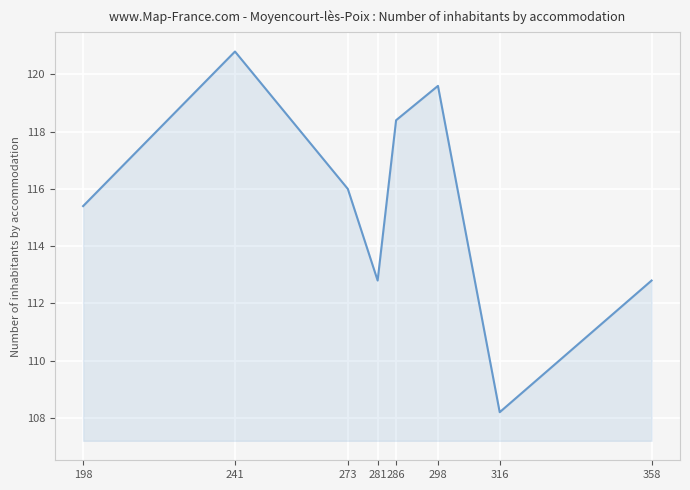

What is the smallest value displayed?

108.2